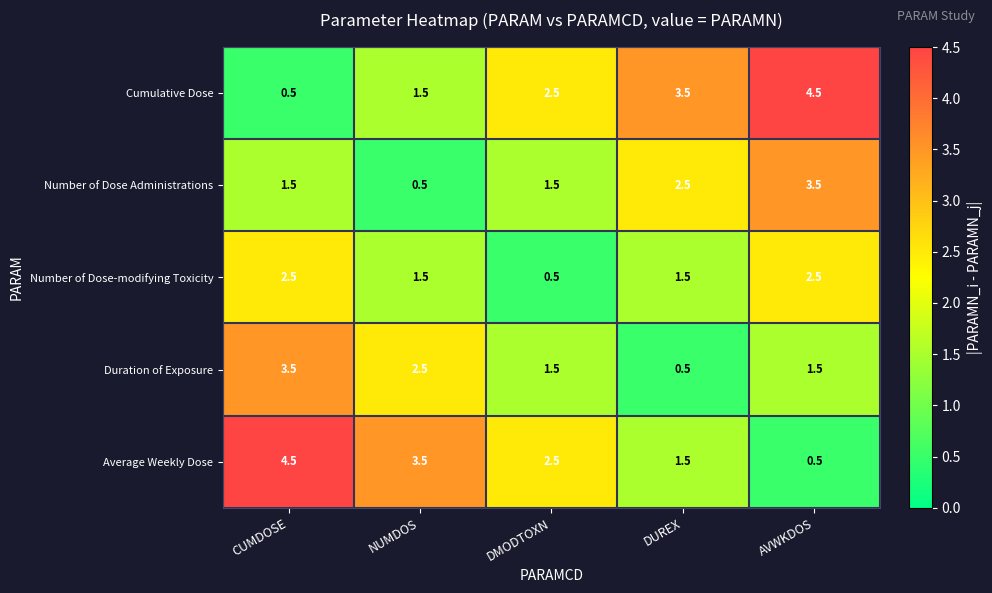

How many series are shown in this chart?

5